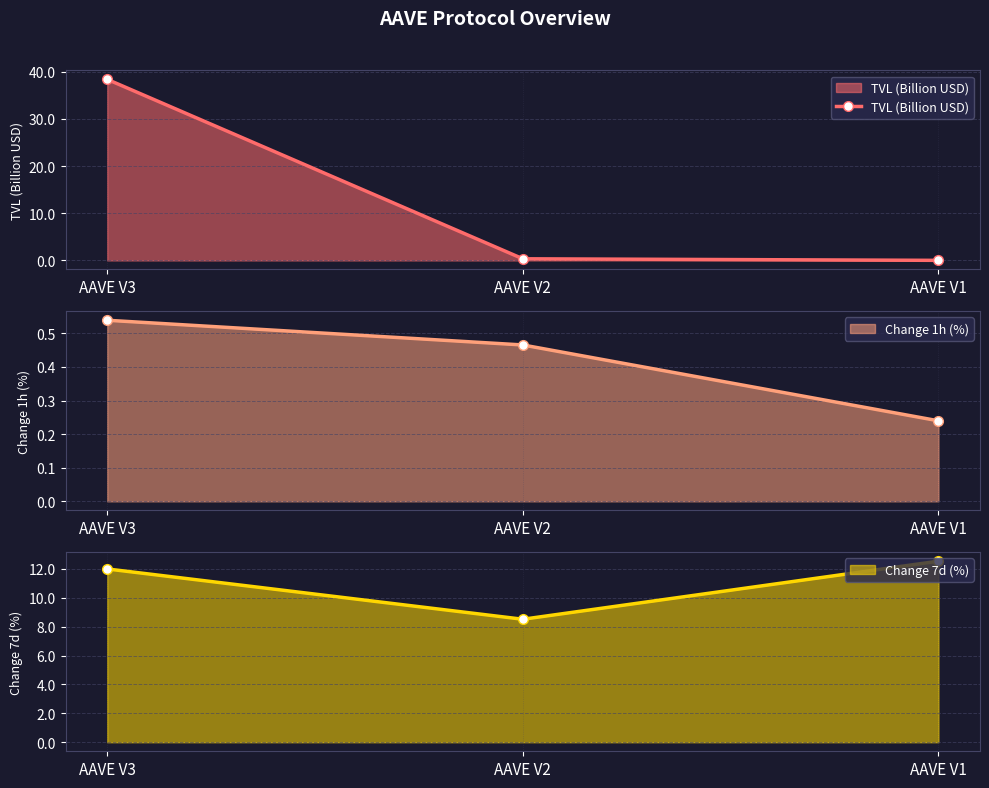

What is the change in value from AAVE V3 to AAVE V1?

-38.3